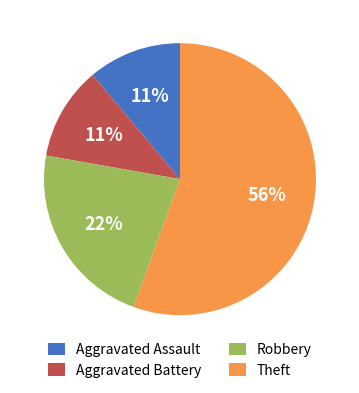

To the nearest percent, what is the combined percentage of Theft and Robbery?

78%